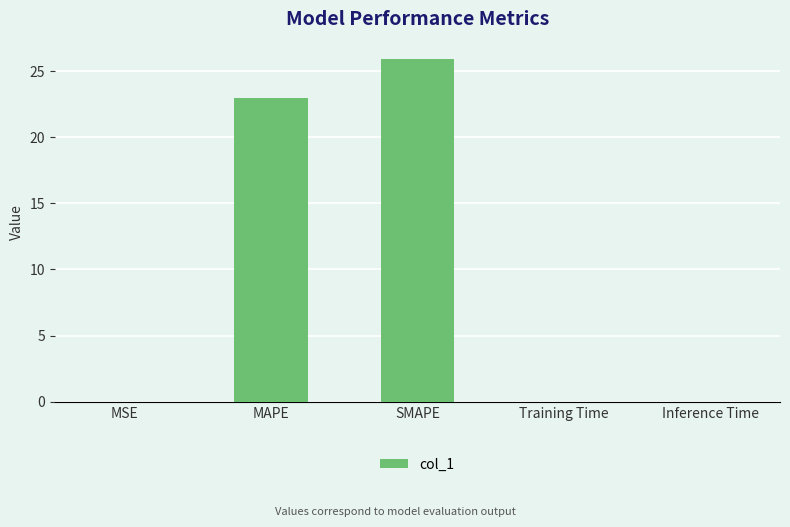

Which category has the highest value across all series?

SMAPE